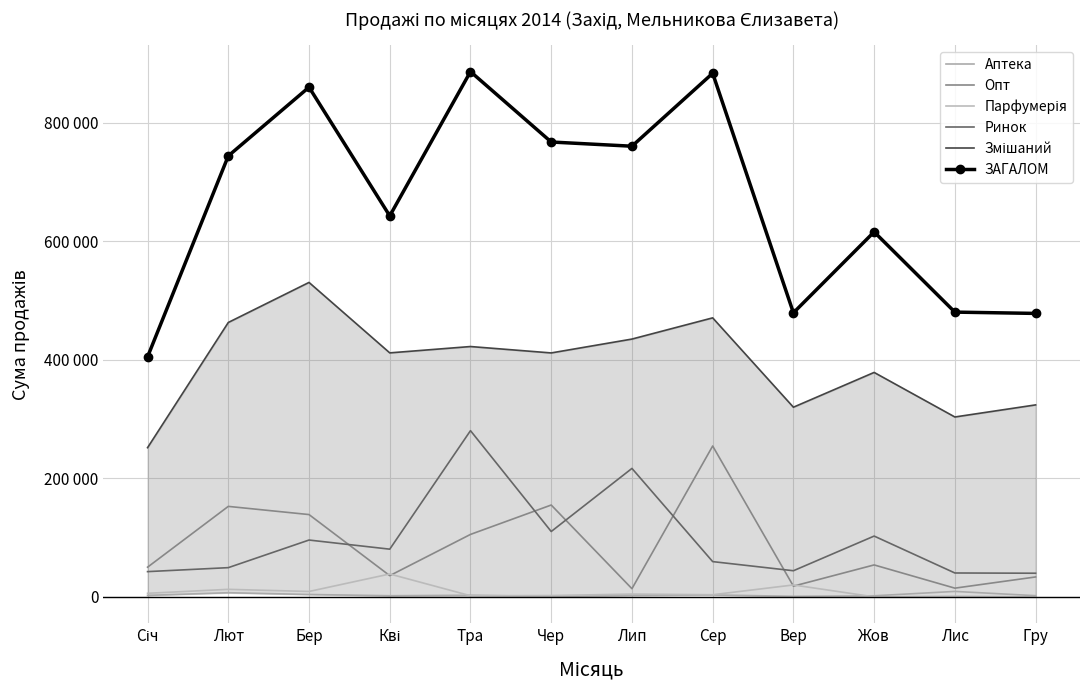

How many data points does each series have?

12